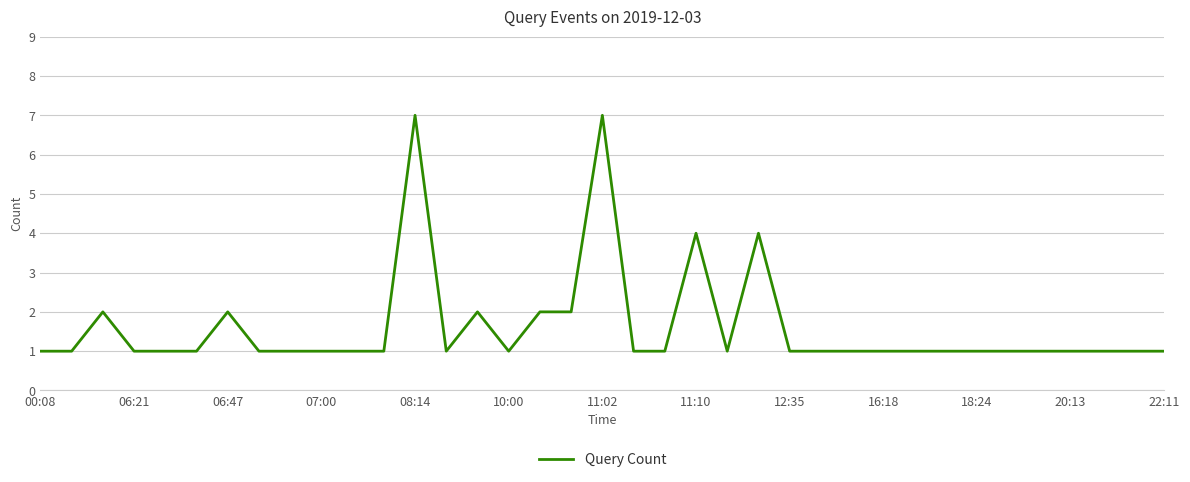

Does the chart have visible grid lines?

Yes